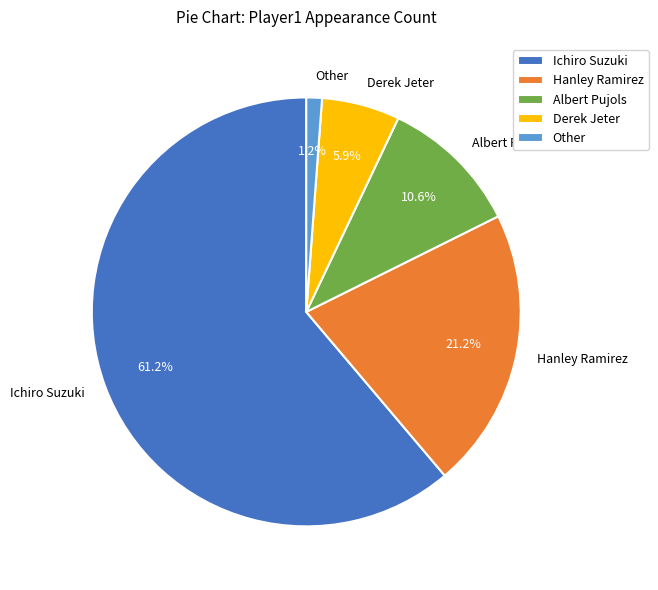

Which has a higher value, Albert Pujols or Other?

Albert Pujols